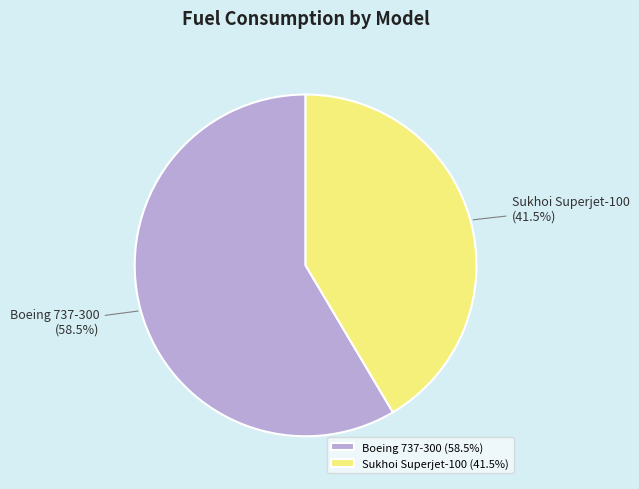

How many segments does this pie chart have?

2